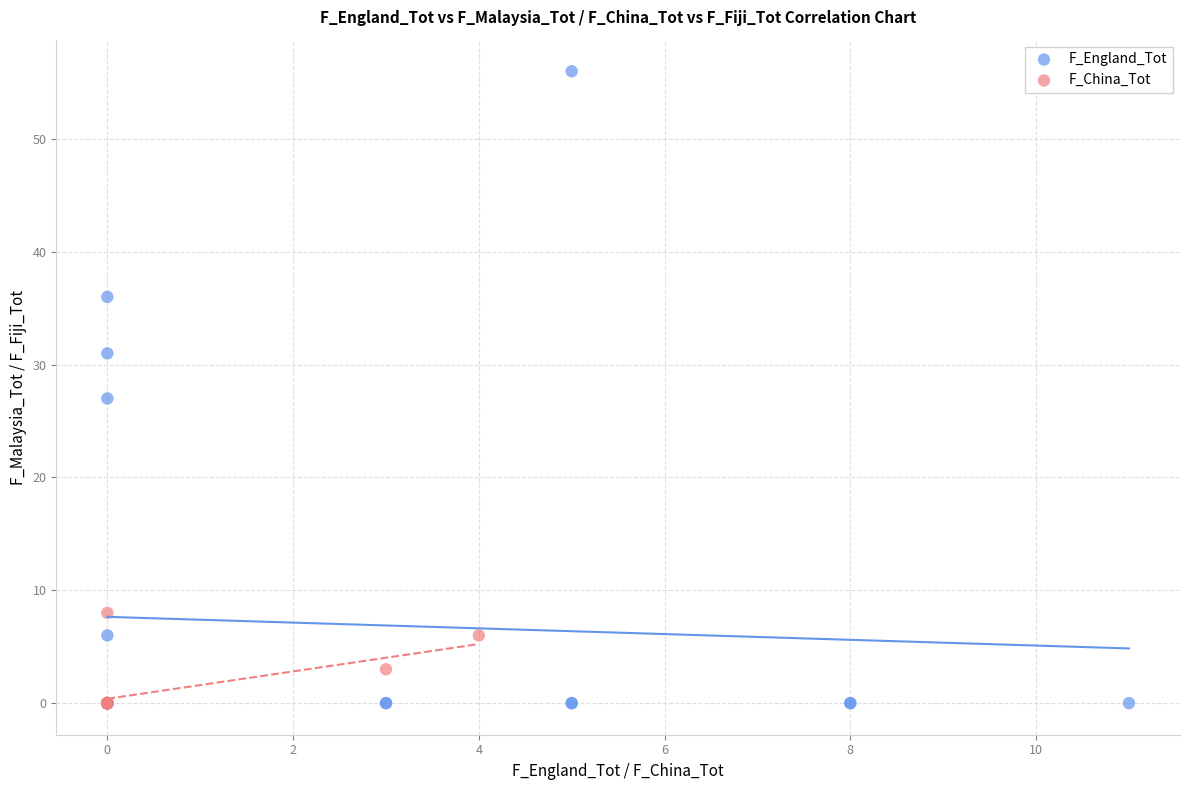

Which series has the widest spread of Y values?

F_England_Tot